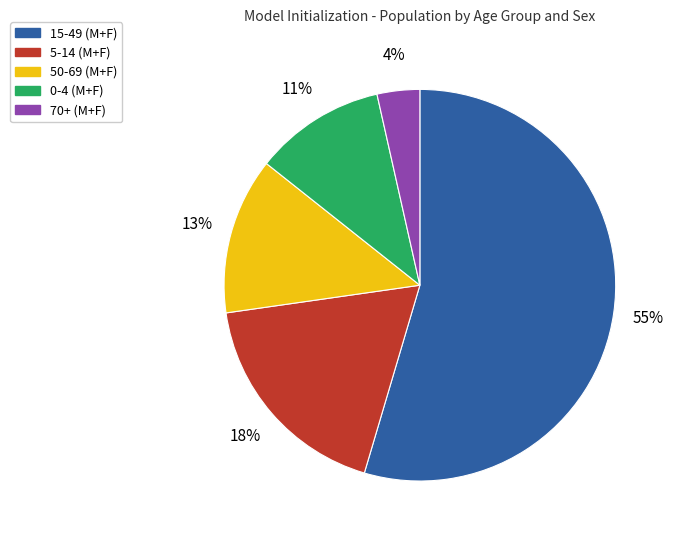

Is there any slice that represents more than half of the pie?

Yes